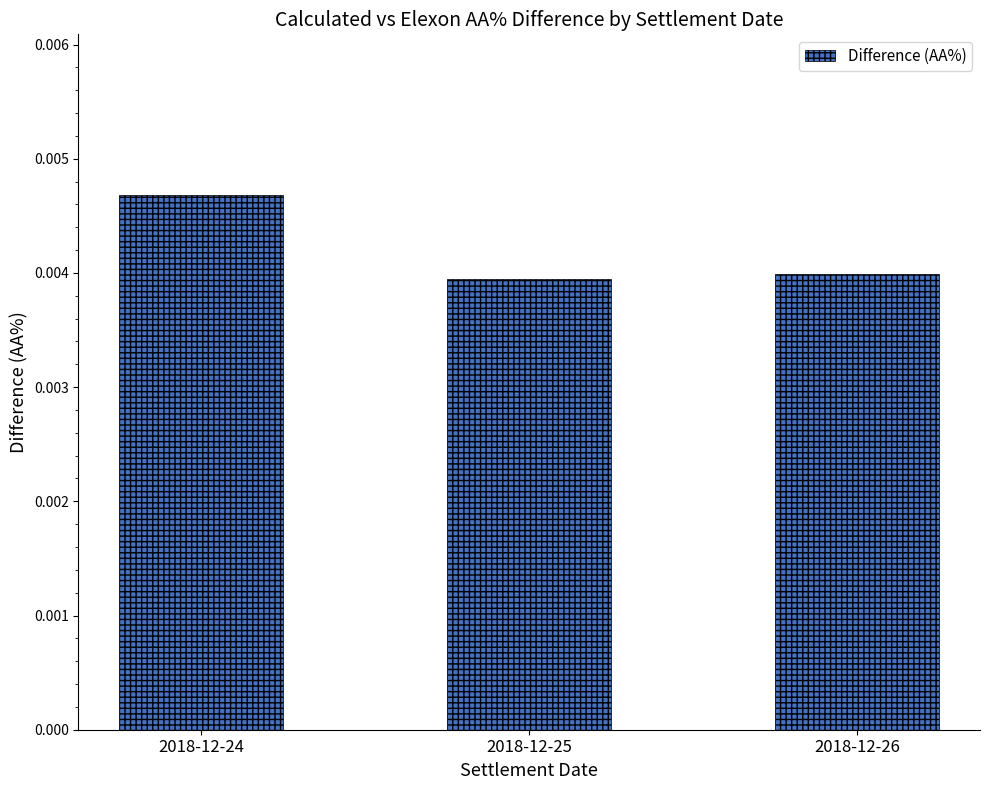

How many values are between 0 and 1?

3